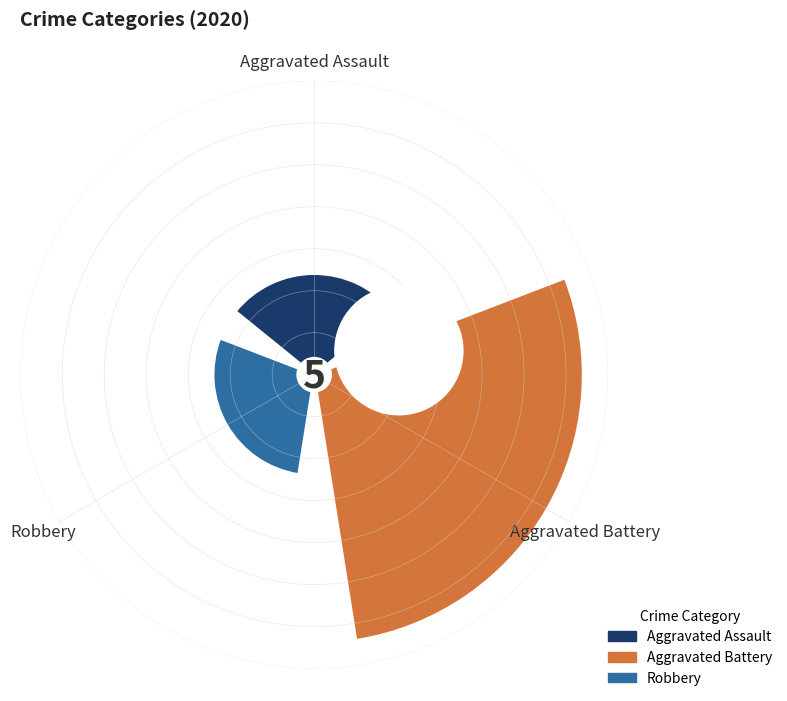

Rank the categories by value from highest to lowest.

Aggravated Battery, Aggravated Assault, Robbery